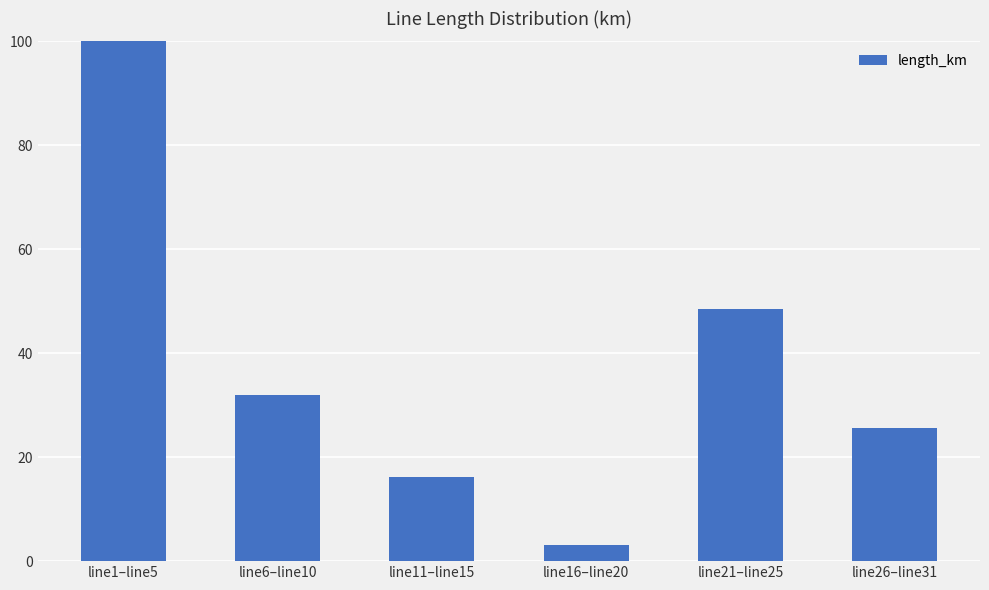

What is the change in value from line1–line5 to line11–line15?

-154.9